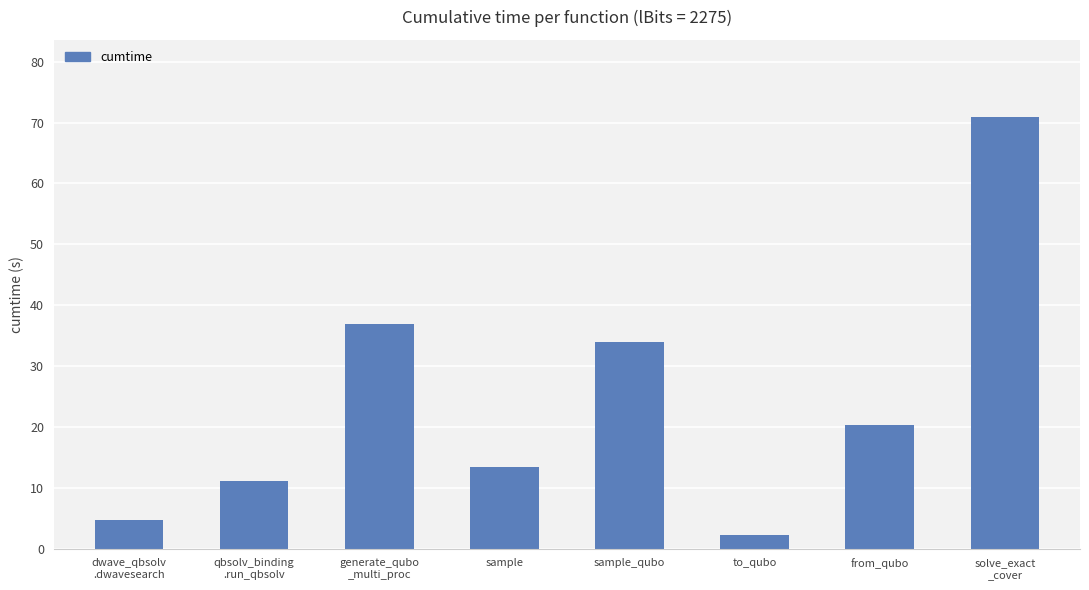

The value at sample_qubo is 8.2. True or false?

False